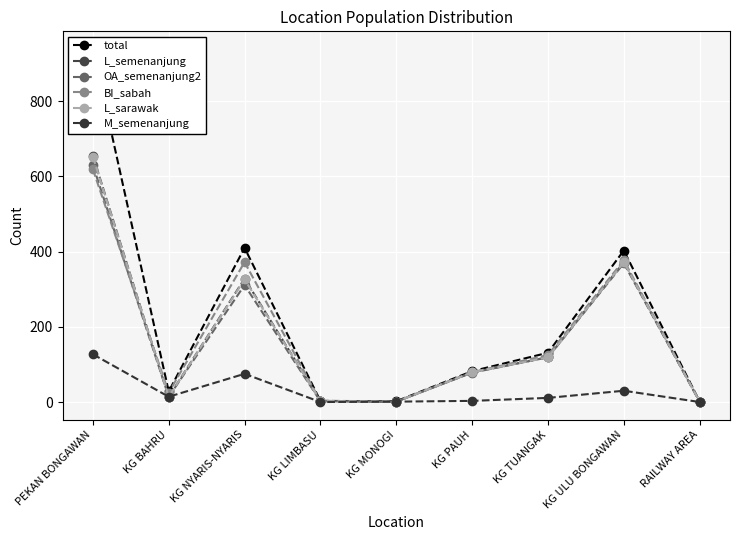

At which category is the sum across all series the highest?

PEKAN BONGAWAN